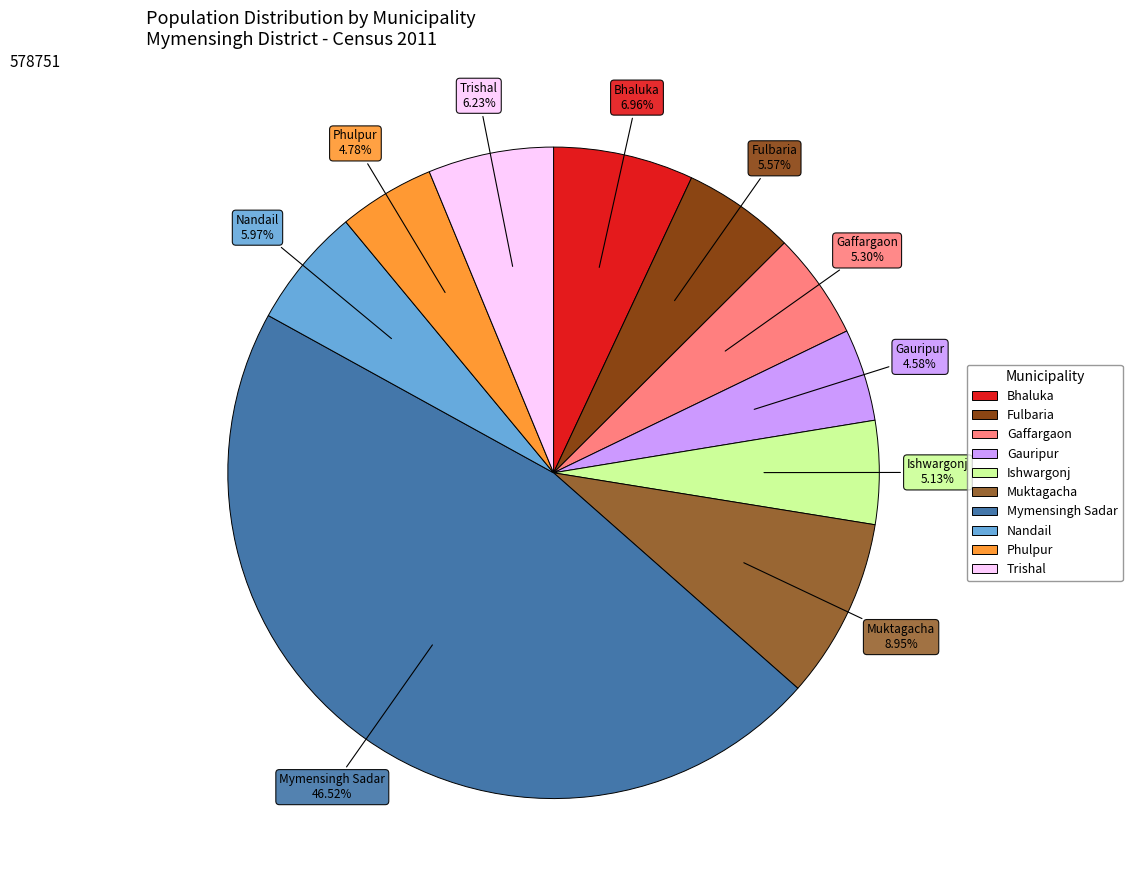

Does Gauripur represent more than half of the total?

No